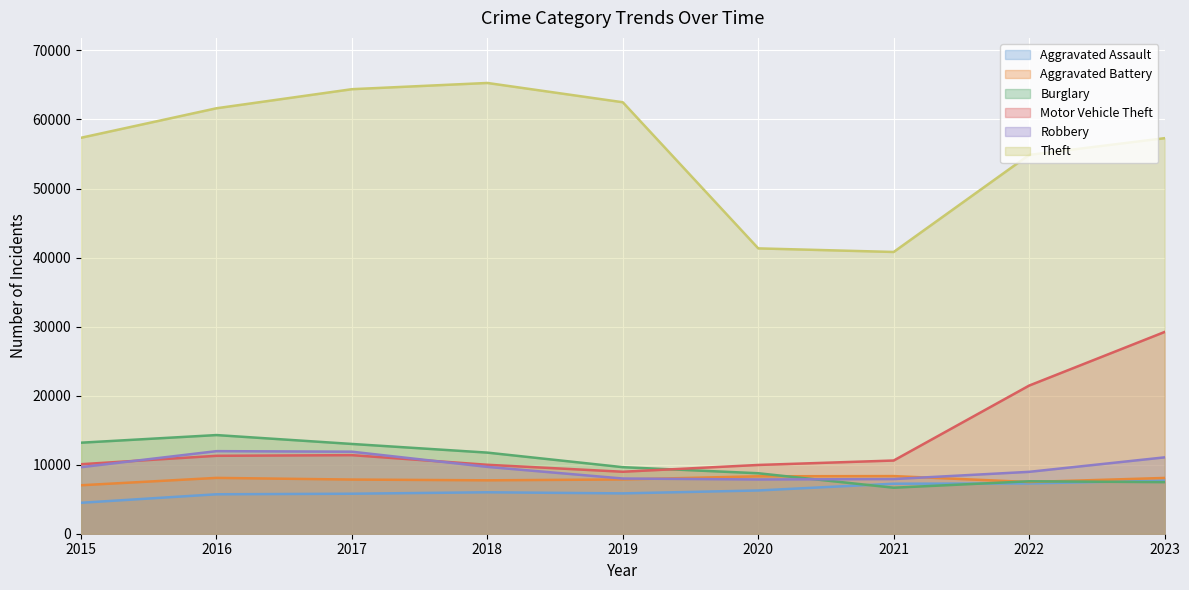

Reading left to right, list all the values displayed in this chart.

Aggravated Assault: 2015=4480	2016=5712	2017=5793	2018=6001	2019=5841	2020=6264	2021=7242	2022=7280	2023=7707
Aggravated Battery: 2015=7019	2016=8086	2017=7845	2018=7735	2019=7858	2020=8319	2021=8347	2022=7488	2023=8078
Burglary: 2015=13184	2016=14289	2017=13001	2018=11747	2019=9638	2020=8758	2021=6662	2022=7594	2023=7469
Motor Vehicle Theft: 2015=10068	2016=11286	2017=11380	2018=9985	2019=8977	2020=9959	2021=10602	2022=21455	2023=29219
Robbery: 2015=9638	2016=11960	2017=11880	2018=9681	2019=7995	2020=7855	2021=7918	2022=8963	2023=11060
Theft: 2015=57350	2016=61623	2017=64386	2018=65288	2019=62494	2020=41329	2021=40809	2022=54868	2023=57289